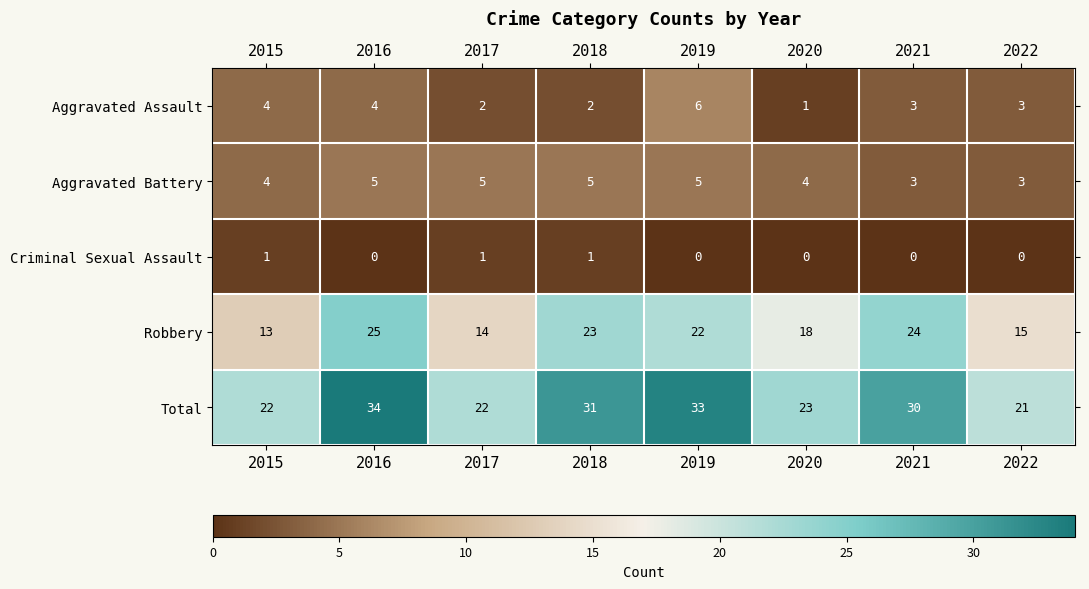

What is the greatest value displayed?

34